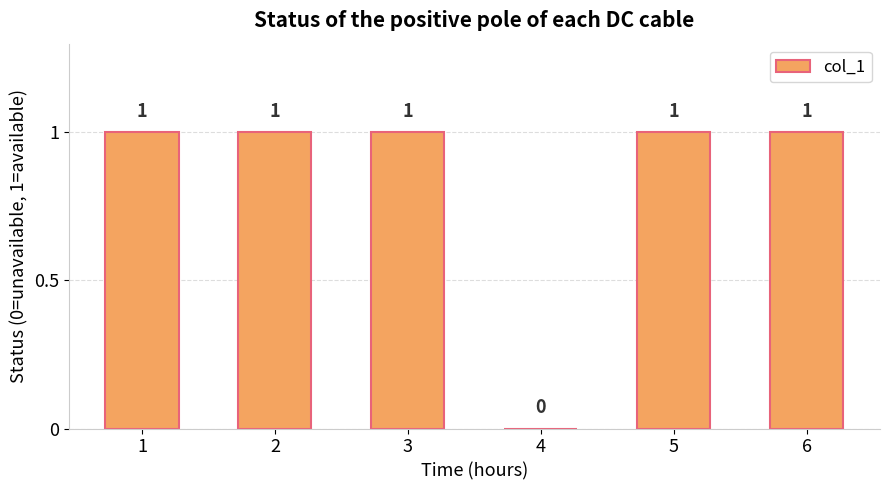

Is it true that the value at 1 is 0?

False